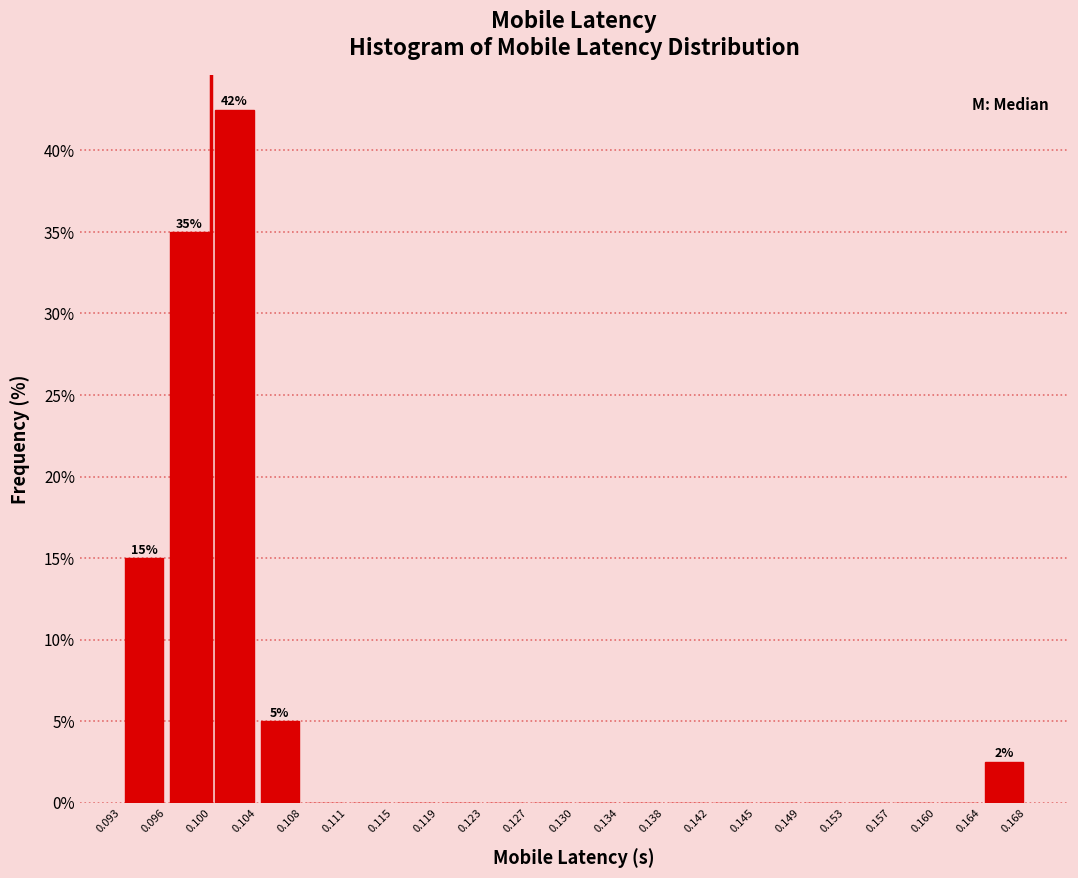

Over which range of the x-axis is the bar tallest?

0.100 to 0.104